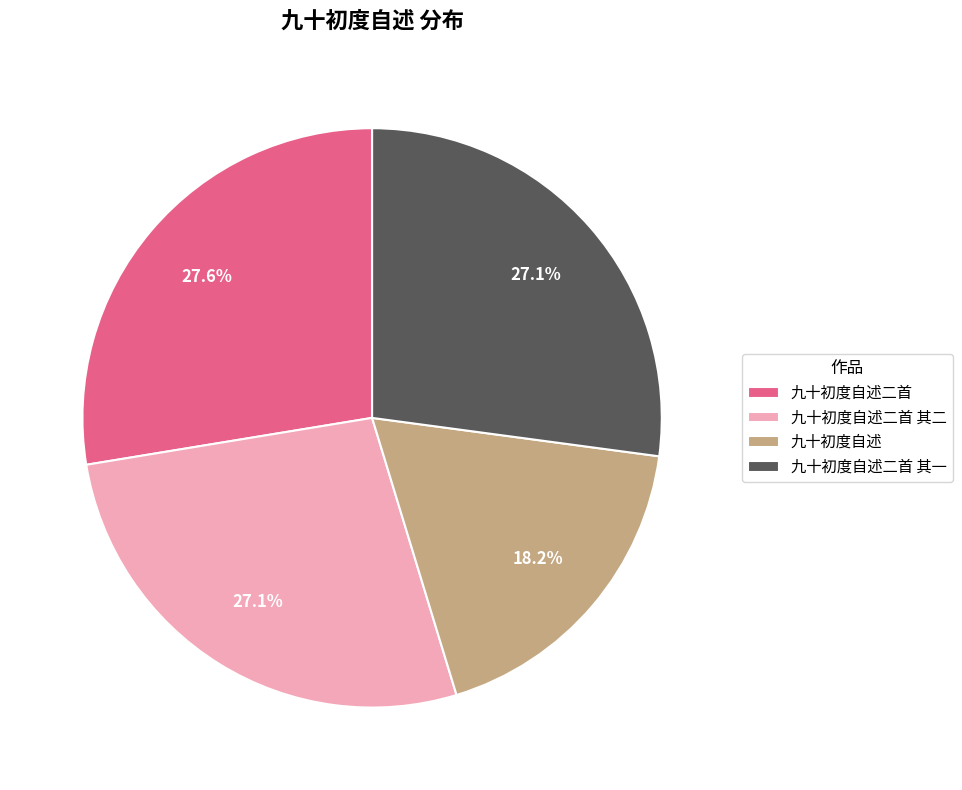

To the nearest percent, what percentage of the pie is 九十初度自述二首 其一?

27%